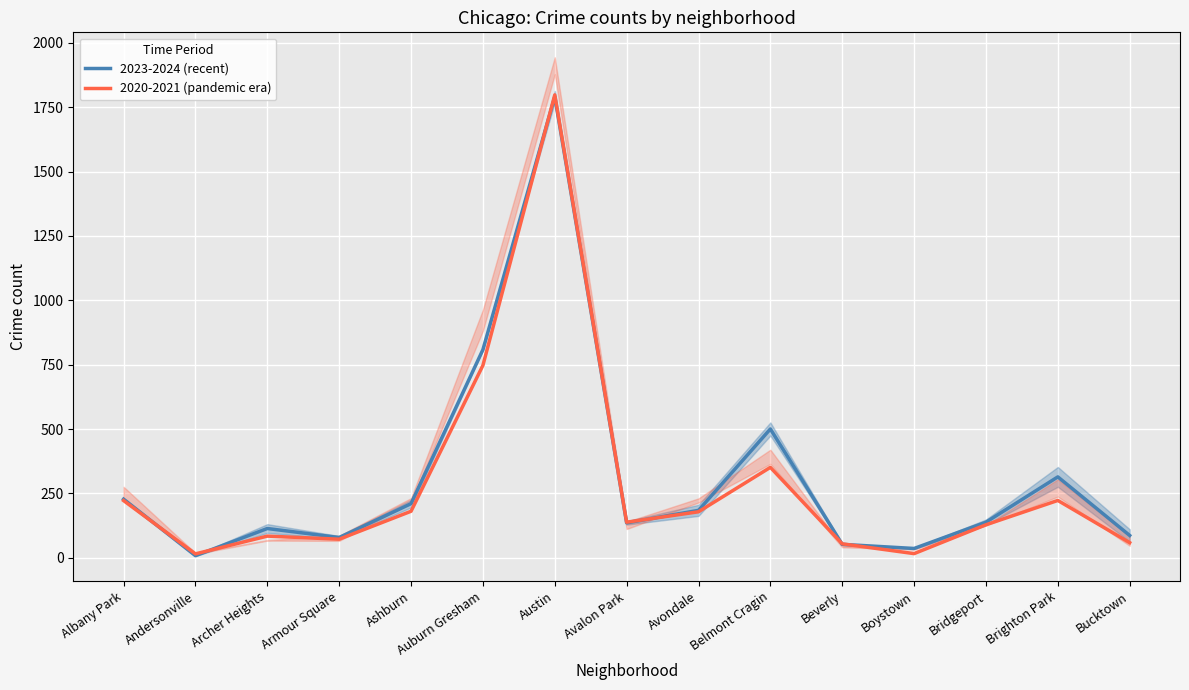

Is it true that 2023-2024 (recent) equals 314.5 at Brighton Park?

True